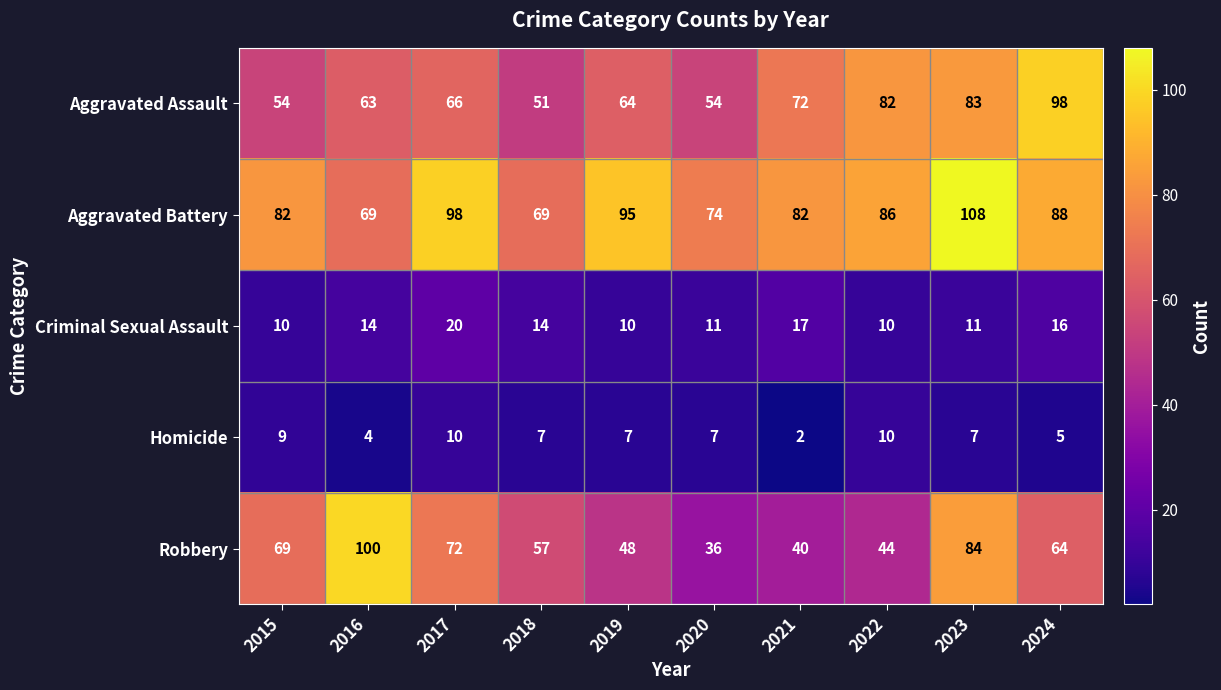

Which label corresponds to the largest value in the chart?

2023